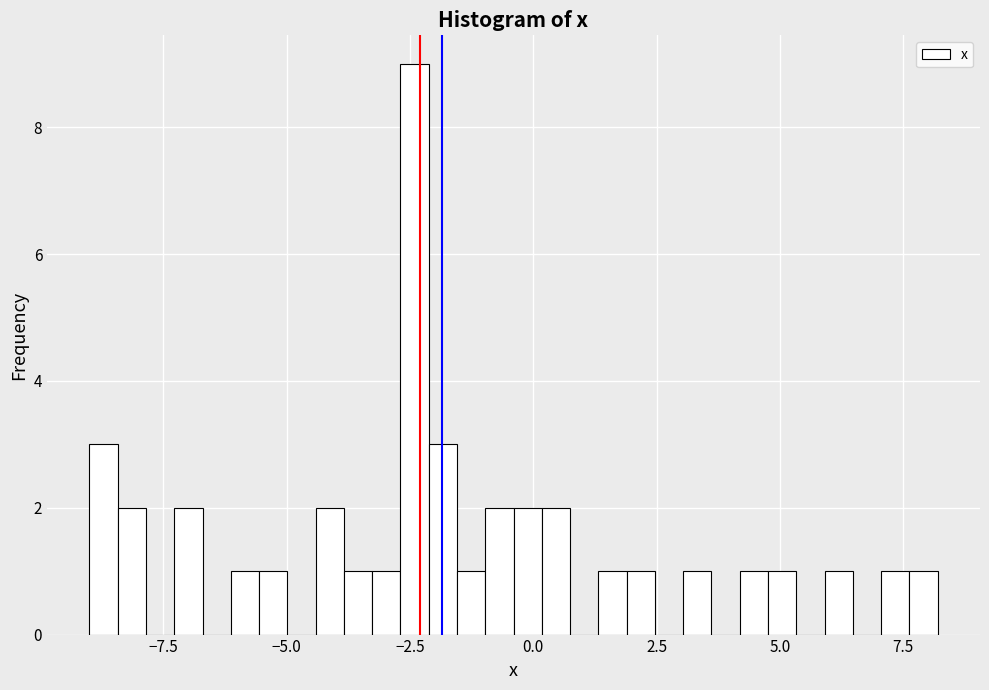

Read against the x-axis, roughly where is the centre of the tallest bar?

-2.5